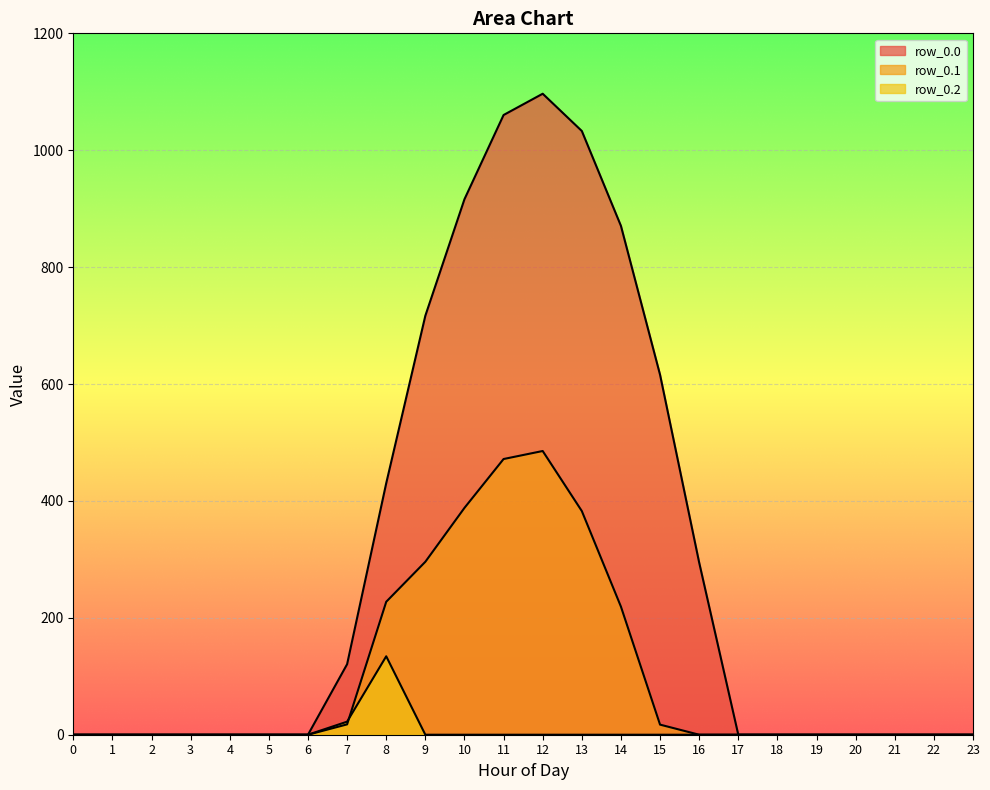

True or false: row_0.0 has a value of 682.2 at 19.

False